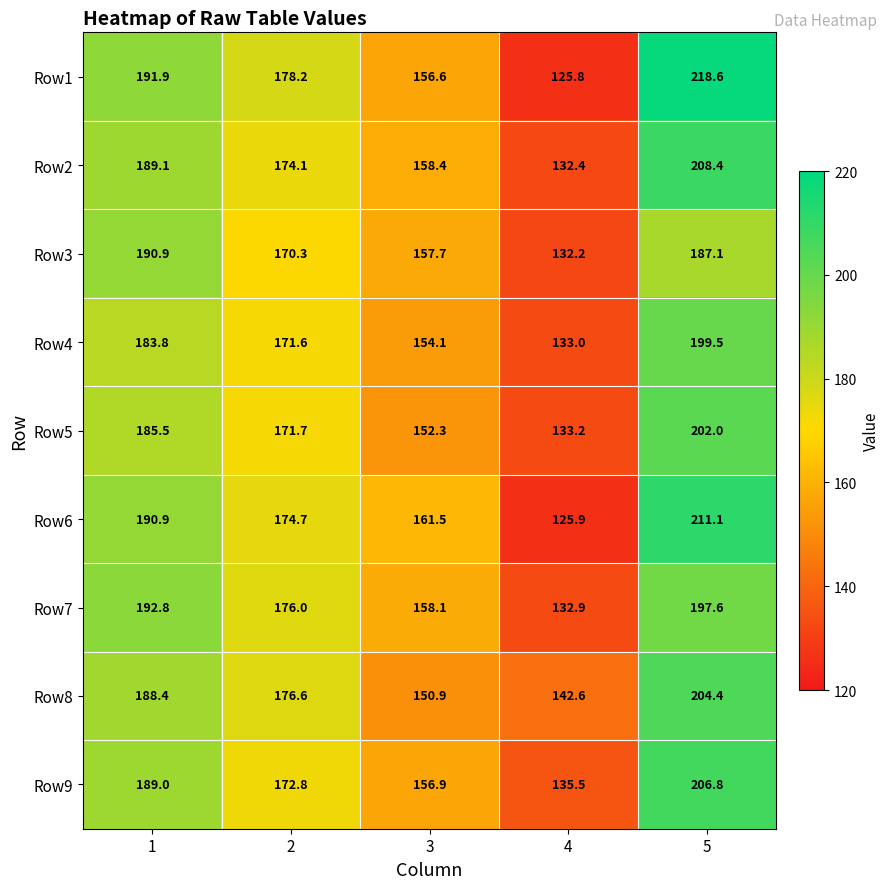

Which series has the widest spread of values?

Row1